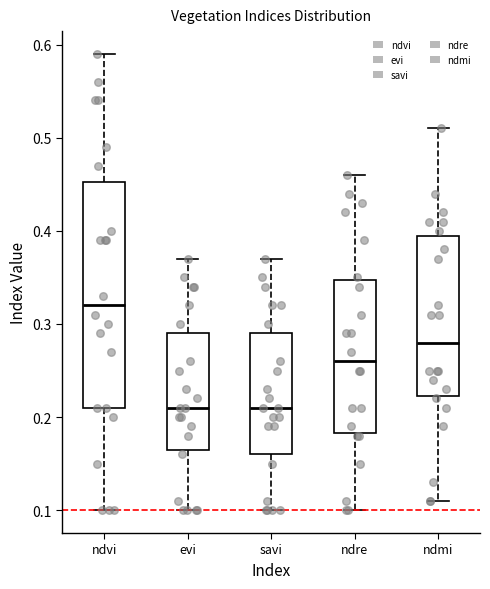

Reading left to right, transcribe this box plot: for each box, give where its median line is, the range the box spans, and where its two whiskers end, as read against the y-axis. The values are not printed on the chart, so give them approximately, as read against the axis.

ndvi: median 0.32, box 0.21 to 0.45, whiskers 0.10 to 0.59
evi: median 0.21, box 0.17 to 0.29, whiskers 0.10 to 0.37
savi: median 0.21, box 0.16 to 0.29, whiskers 0.10 to 0.37
ndre: median 0.26, box 0.18 to 0.35, whiskers 0.10 to 0.46
ndmi: median 0.28, box 0.22 to 0.40, whiskers 0.11 to 0.51